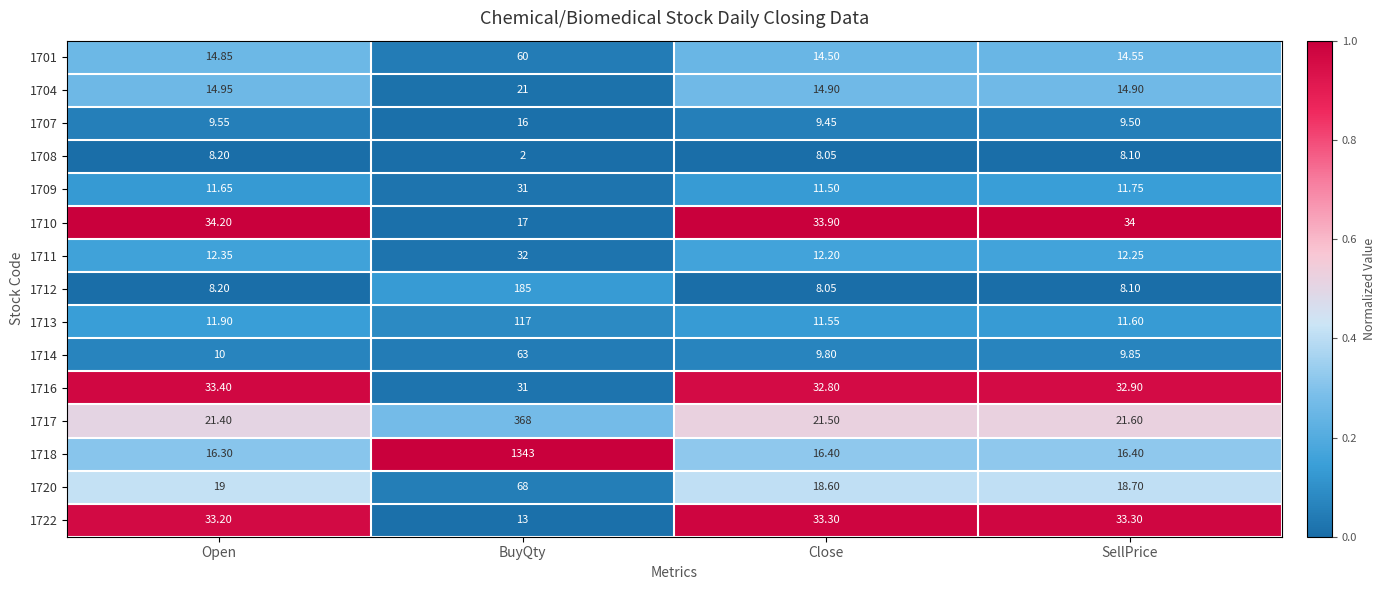

At which category is the sum across all series the highest?

BuyQty